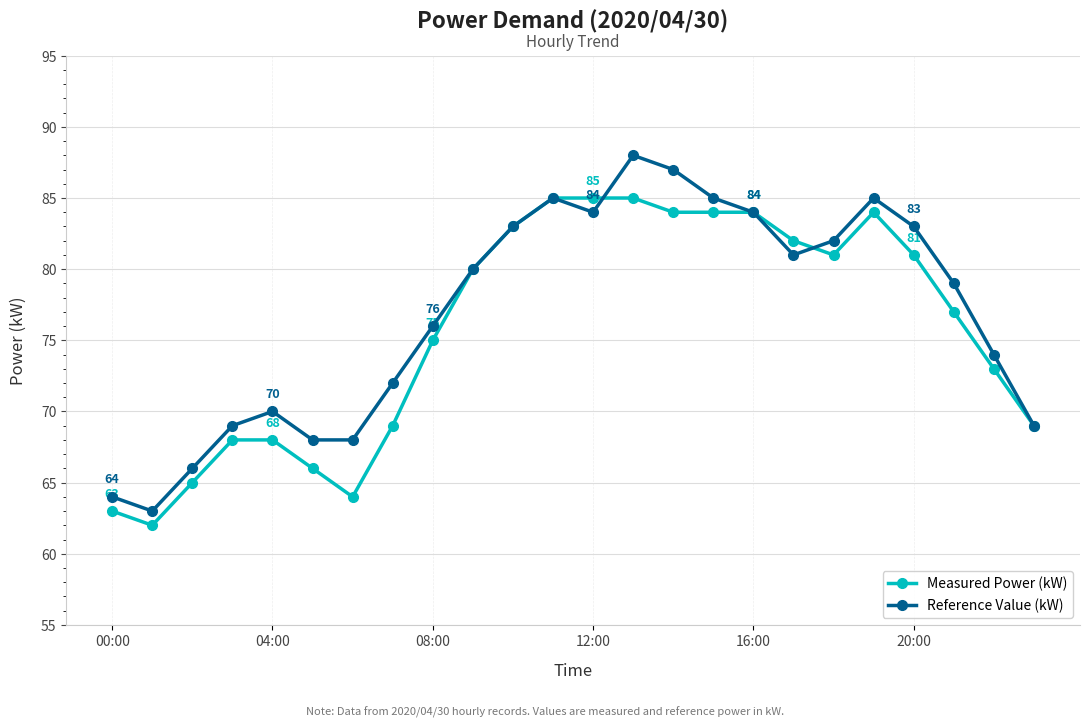

What is the maximum value for Reference Value (kW)?

88